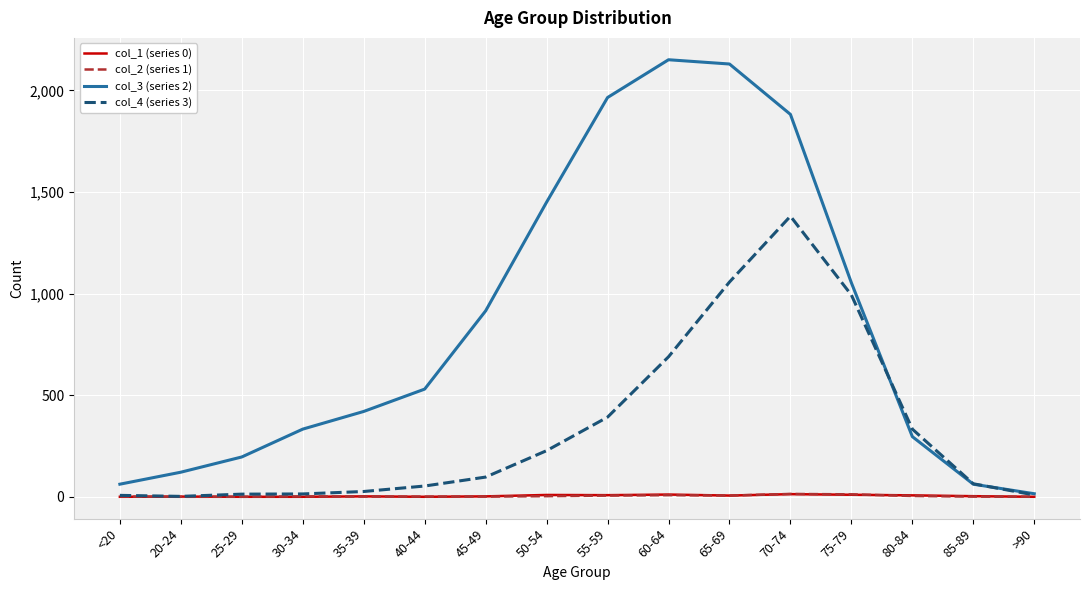

What position from the left is 65-69?

11